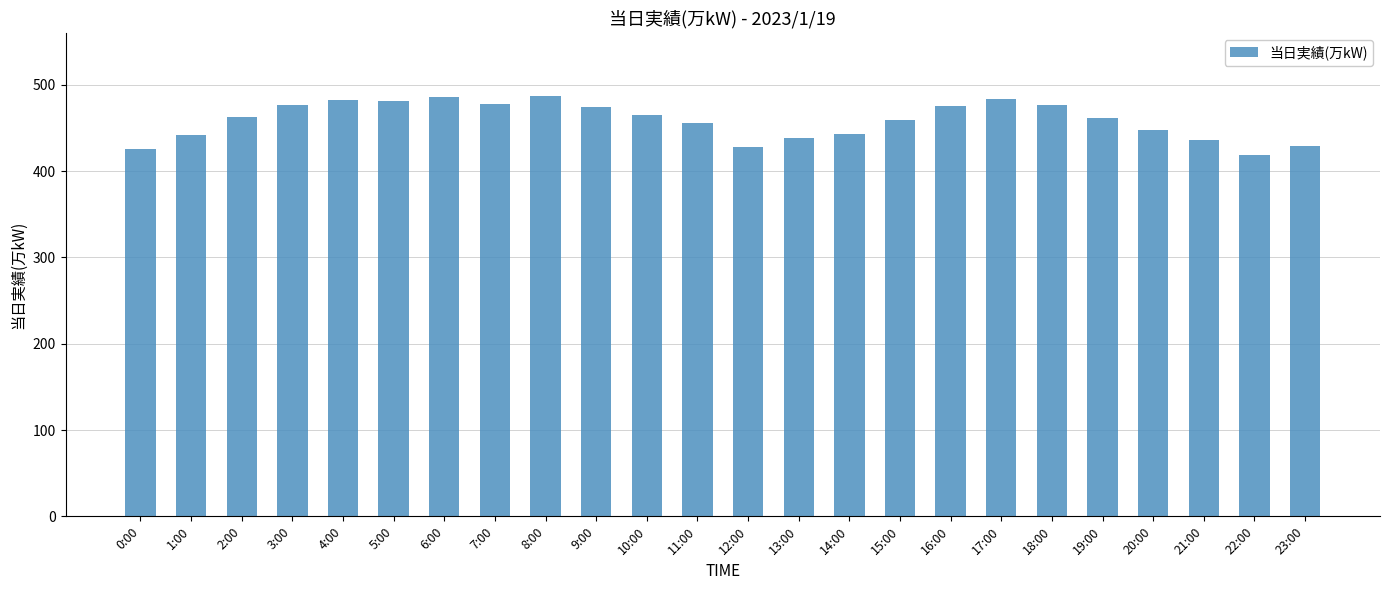

What is the difference between the second highest and second lowest values?

61